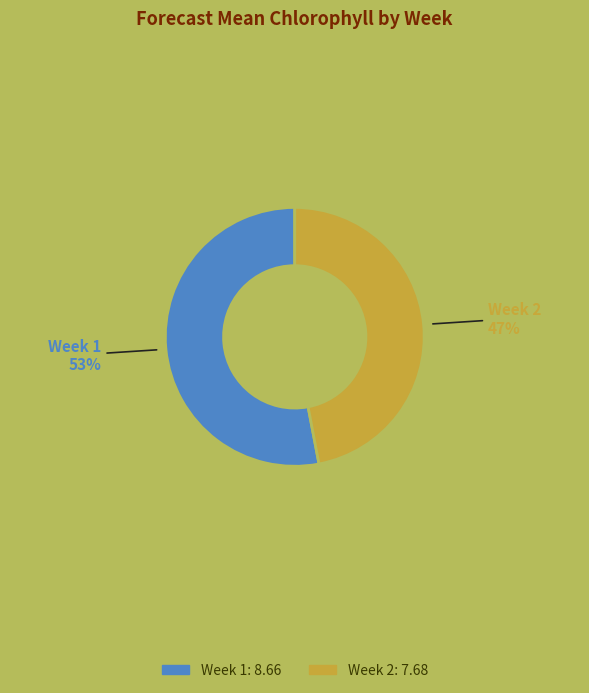

Count the number of slices in the pie.

2